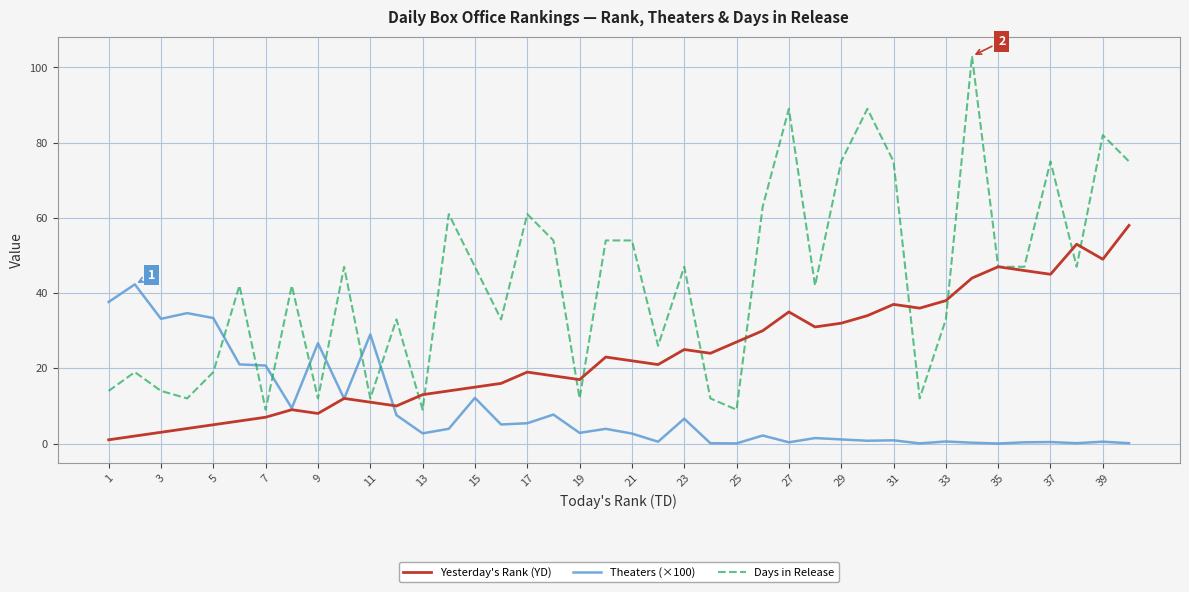

Which series has the widest spread of values?

Days in Release